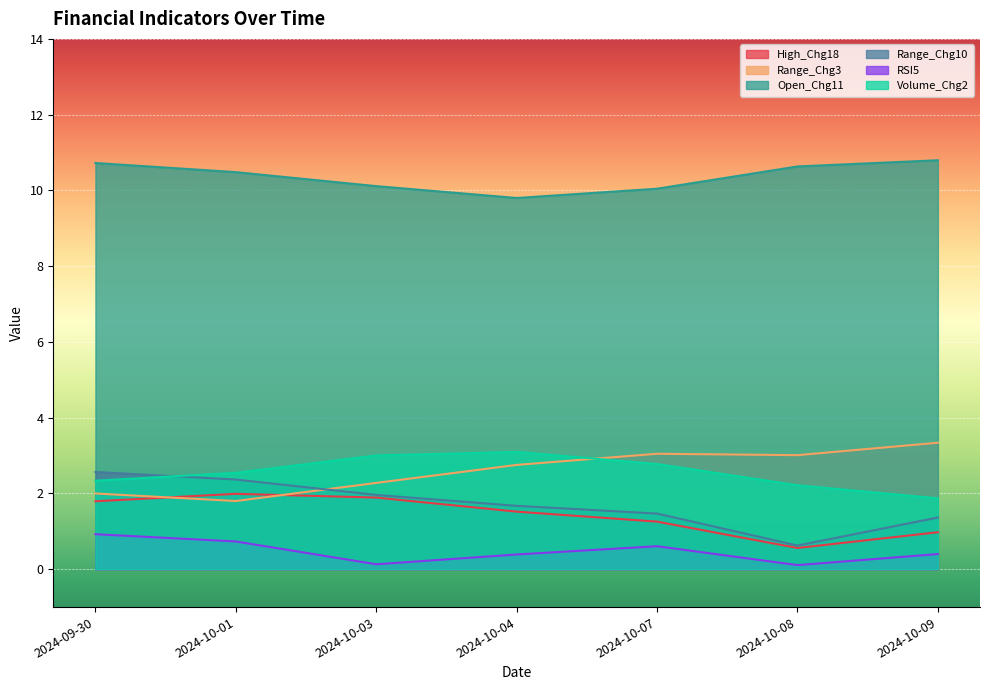

True or false: Open_Chg11 has more than 2 points higher than both neighbors.

False